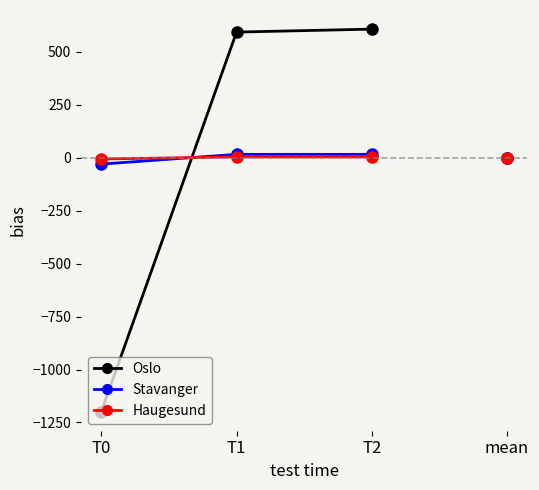

What is the highest value of the Haugesund series?

3.3